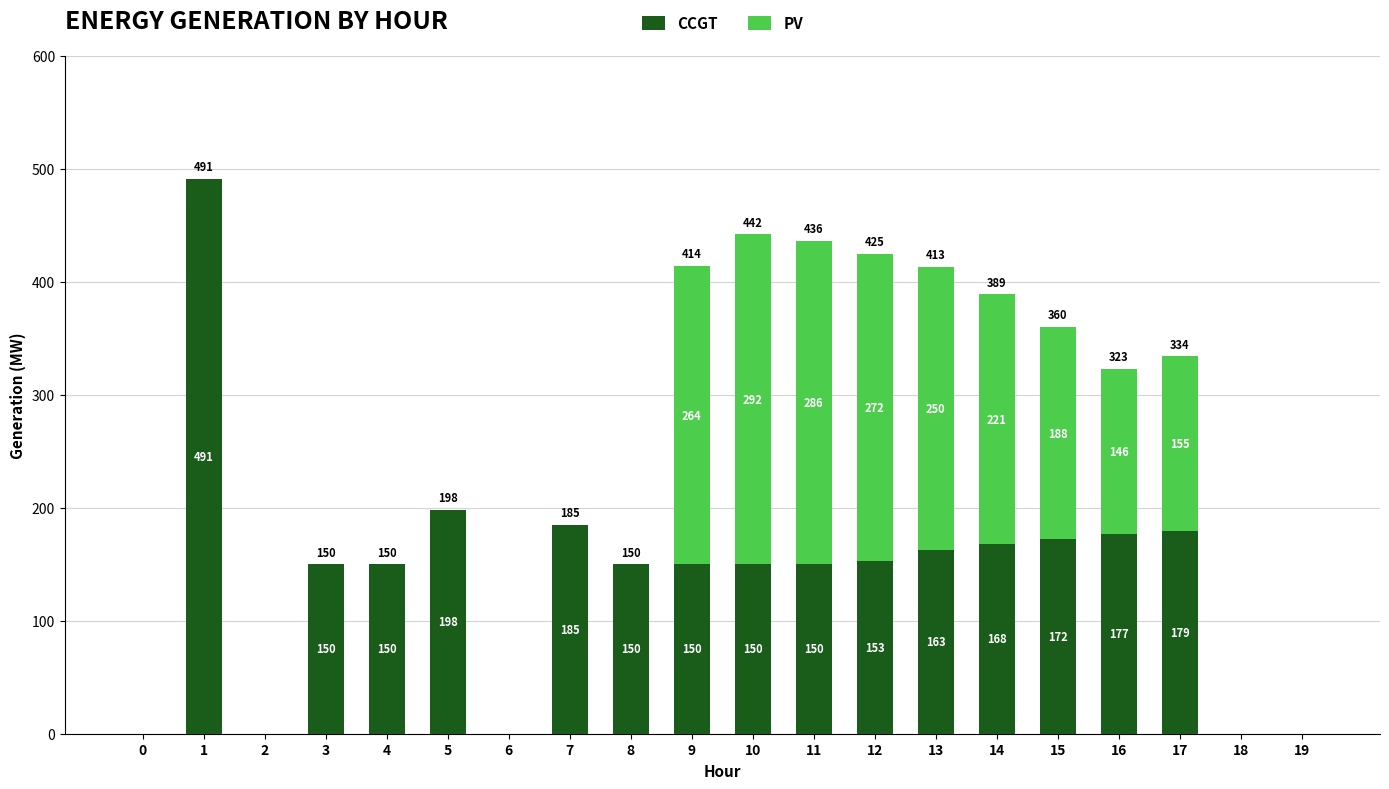

Read the CCGT value at 17, to the nearest 5.

180